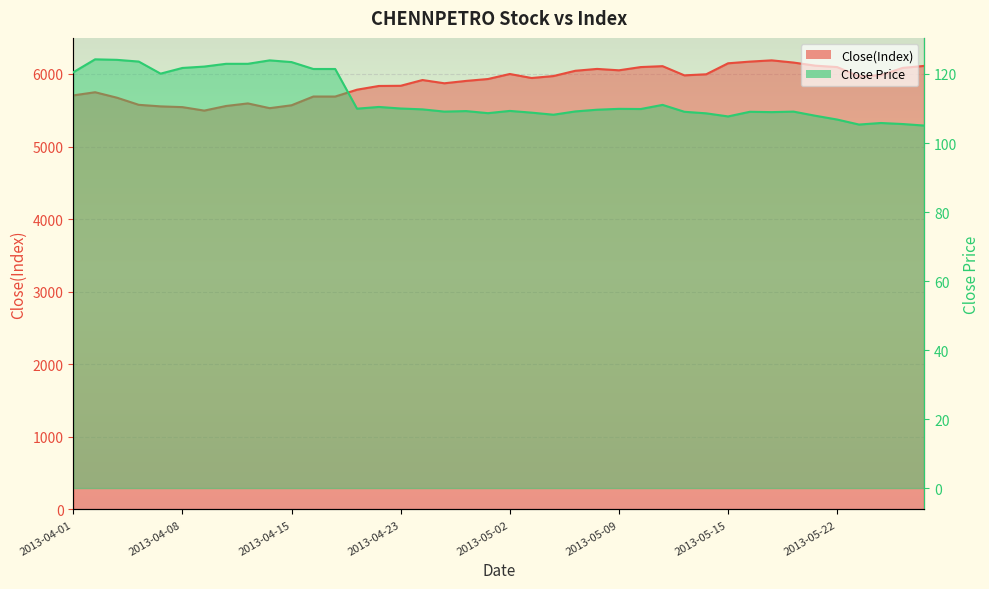

How many data points in Close Price are above 109?

28